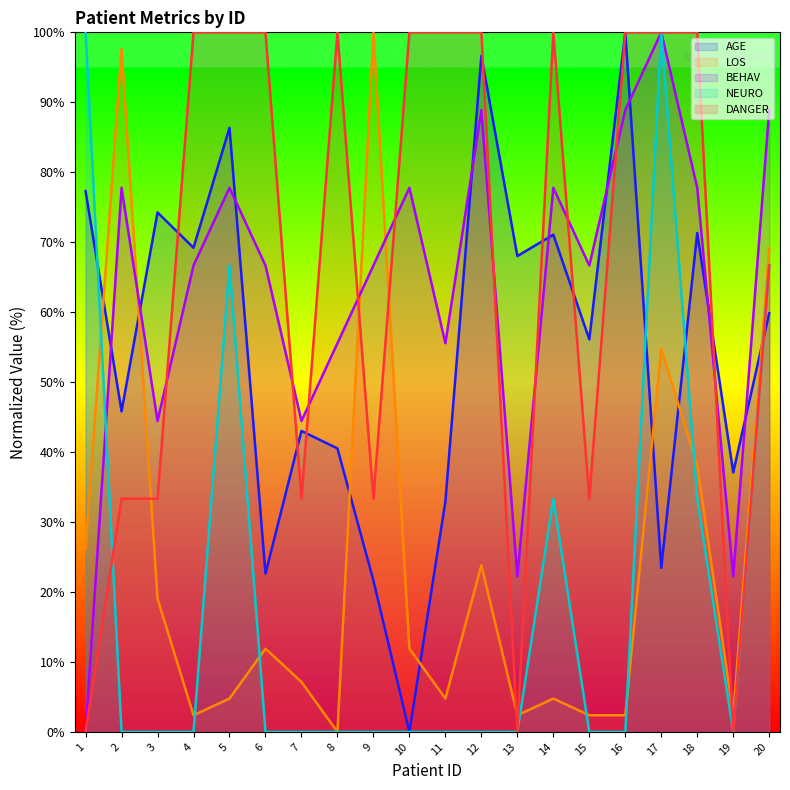

Reading left to right, extract all data points from this chart.

AGE: 1=77.3	2=45.8	3=74.3	4=69.2	5=86.3	6=22.6	7=43.0	8=40.5	9=21.6	10=0.0	11=32.9	12=96.6	13=68.0	14=71.1	15=56.1	16=100.0	17=23.4	18=71.3	19=37.1	20=59.9
LOS: 1=26.2	2=97.6	3=19.0	4=2.4	5=4.8	6=11.9	7=7.1	8=0.0	9=100.0	10=11.9	11=4.8	12=23.8	13=2.4	14=4.8	15=2.4	16=2.4	17=54.8	18=38.1	19=2.4	20=69.0
BEHAV: 1=0.0	2=77.8	3=44.4	4=66.7	5=77.8	6=66.7	7=44.4	8=55.6	9=66.7	10=77.8	11=55.6	12=88.9	13=22.2	14=77.8	15=66.7	16=88.9	17=100.0	18=77.8	19=22.2	20=88.9
NEURO: 1=100.0	2=0.0	3=0.0	4=0.0	5=66.7	6=0.0	7=0.0	8=0.0	9=0.0	10=0.0	11=0.0	12=0.0	13=0.0	14=33.3	15=0.0	16=0.0	17=100.0	18=33.3	19=0.0	20=66.7
DANGER: 1=0.0	2=33.3	3=33.3	4=100.0	5=100.0	6=100.0	7=33.3	8=100.0	9=33.3	10=100.0	11=100.0	12=100.0	13=0.0	14=100.0	15=33.3	16=100.0	17=100.0	18=100.0	19=0.0	20=66.7